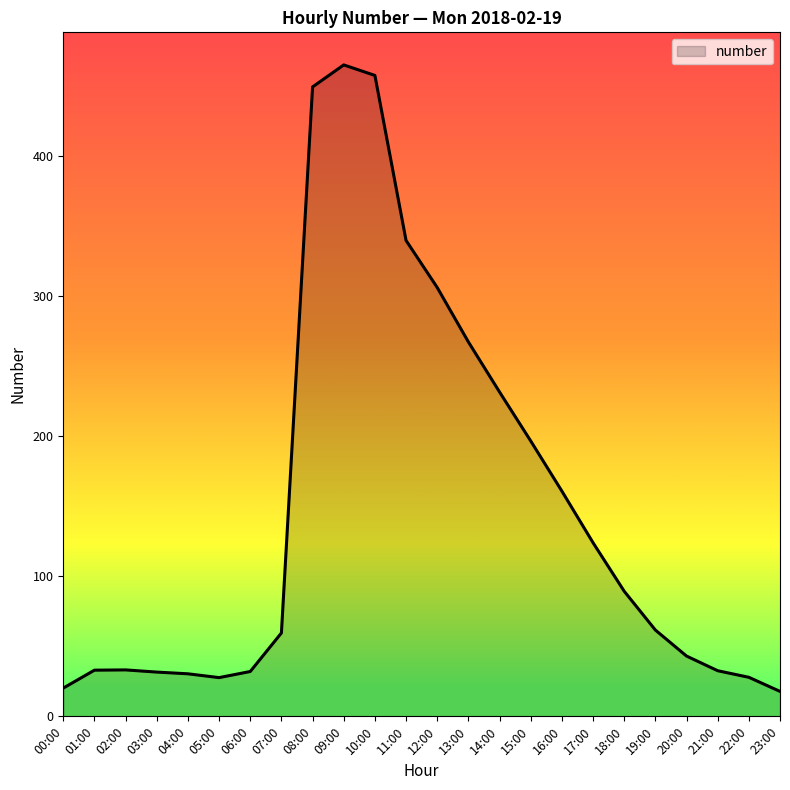

The value at 17:00 is 52.8. True or false?

False